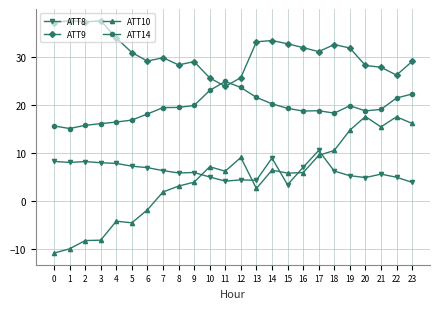

What is the difference between the ATT10 values at 14 and 9?

2.5